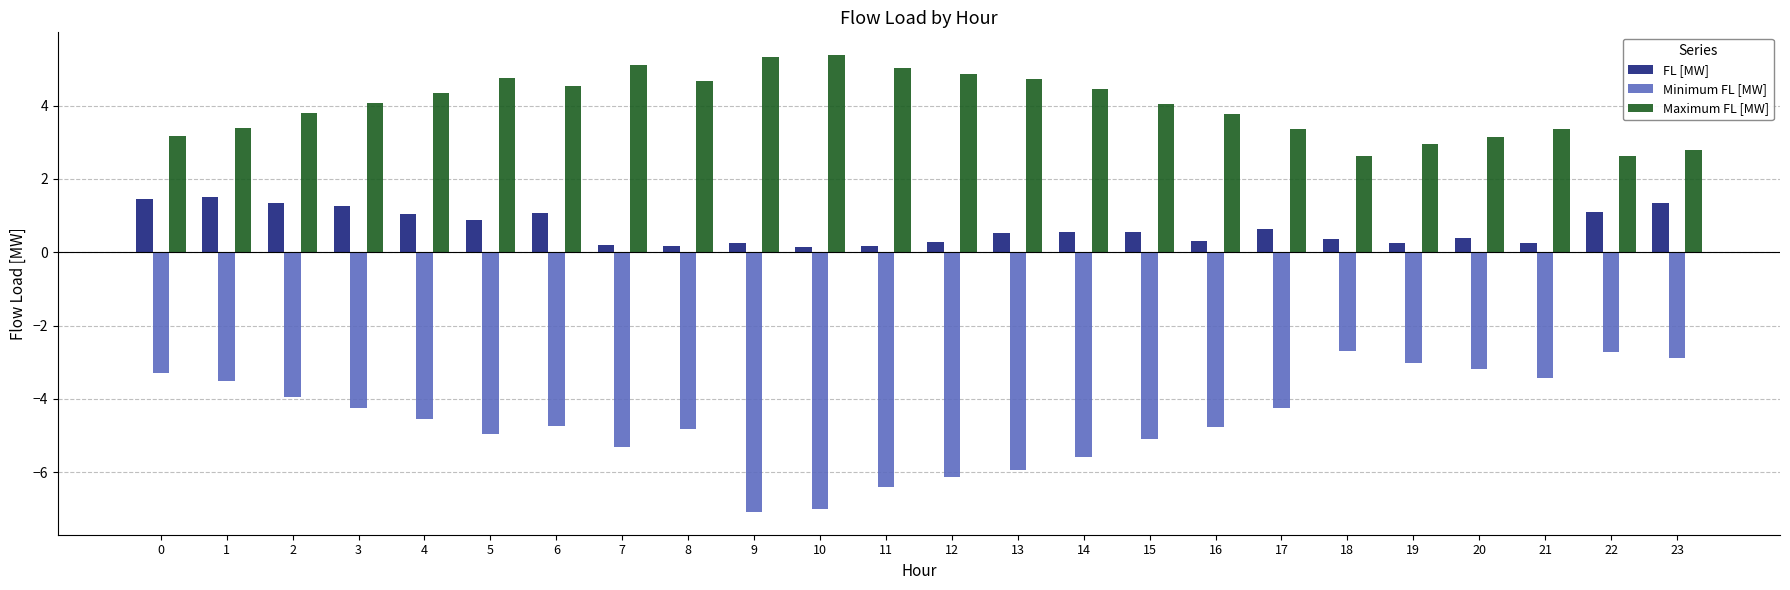

How many bars are there in each group?

3